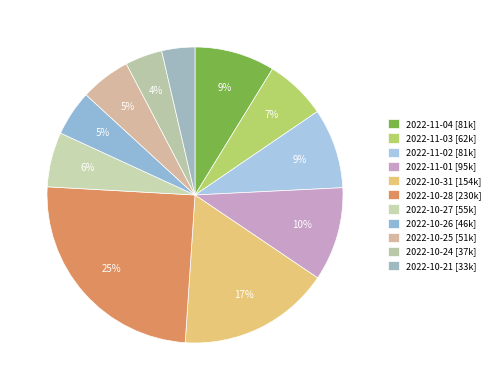

Count the number of slices in the pie.

11